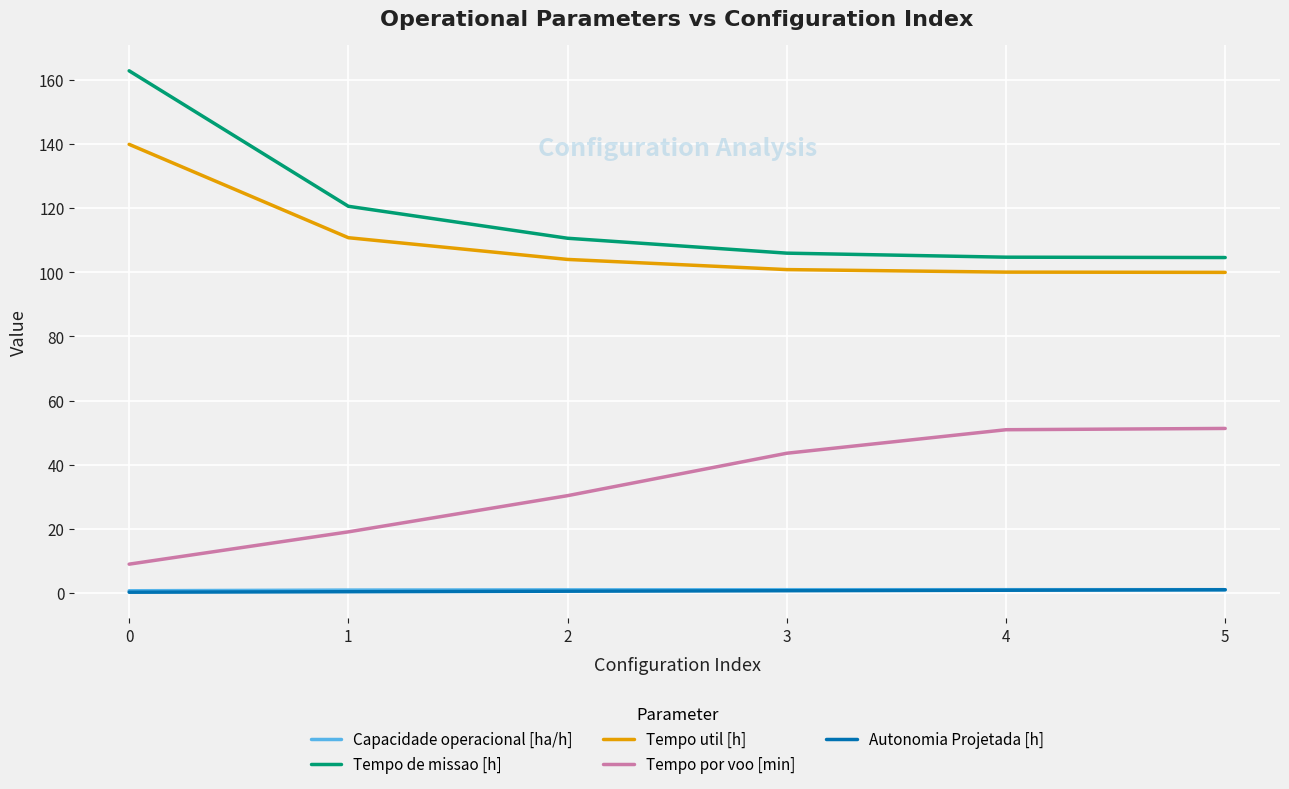

What is the difference between the maximum and minimum values in the Tempo de missao [h] series?

58.3